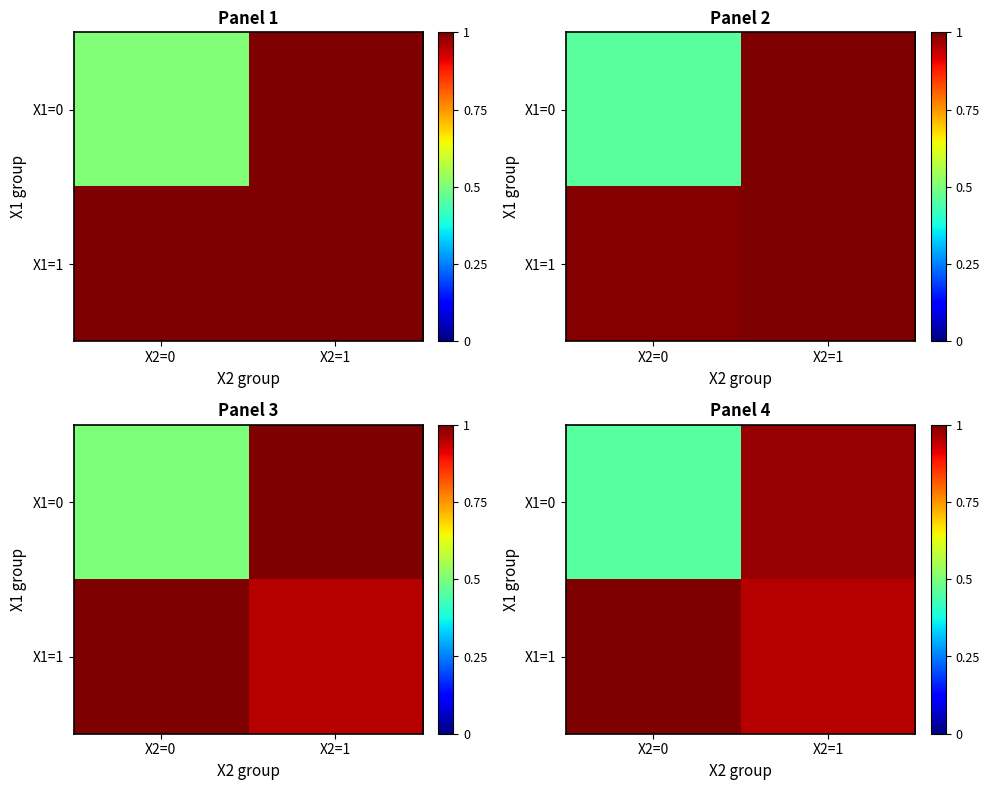

Where is row_0 nearest to the value 0?

X2=0